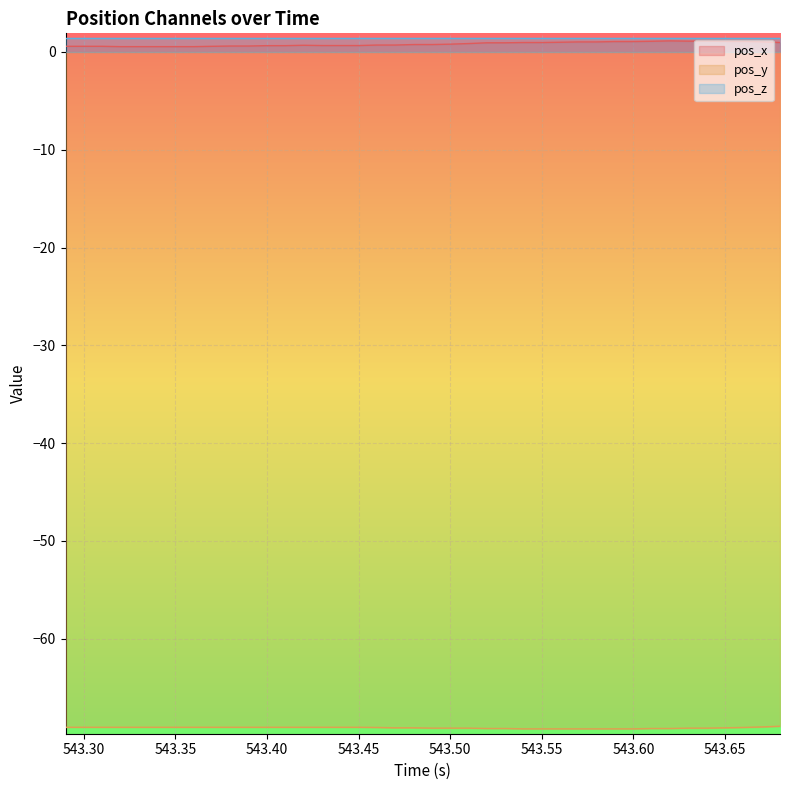

True or false: pos_y and pos_z intersect in this chart.

False